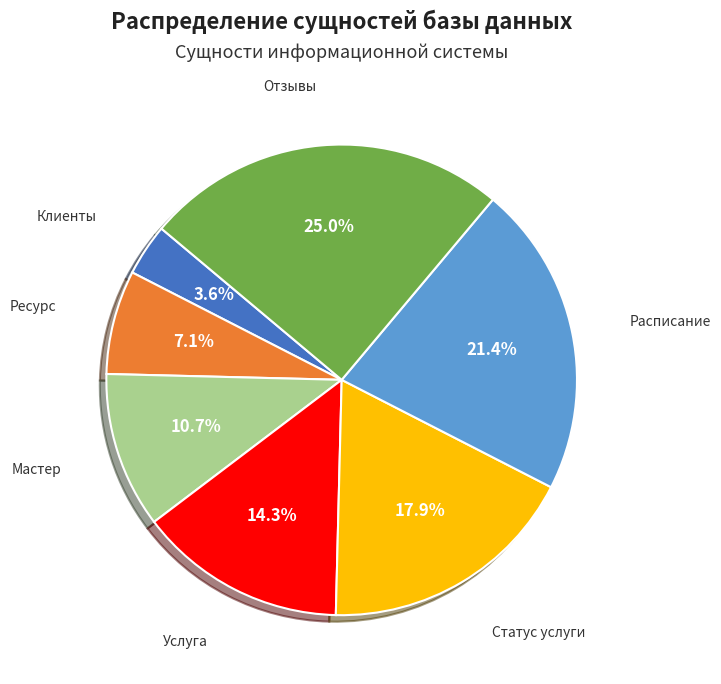

To the nearest percent, what percentage of the pie is Мастер?

11%